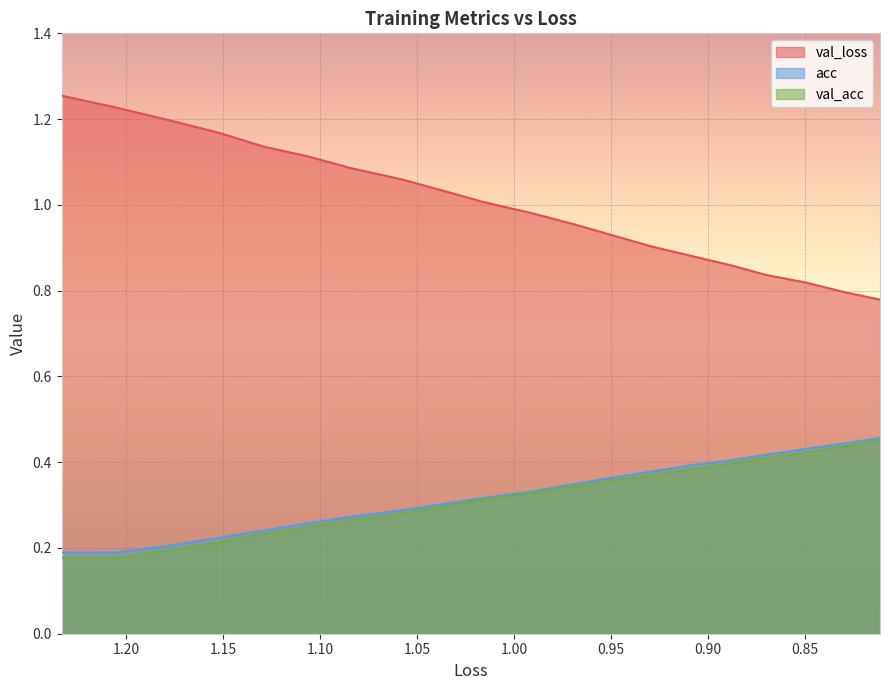

What is the difference between the highest and lowest values at 1.10?

0.8